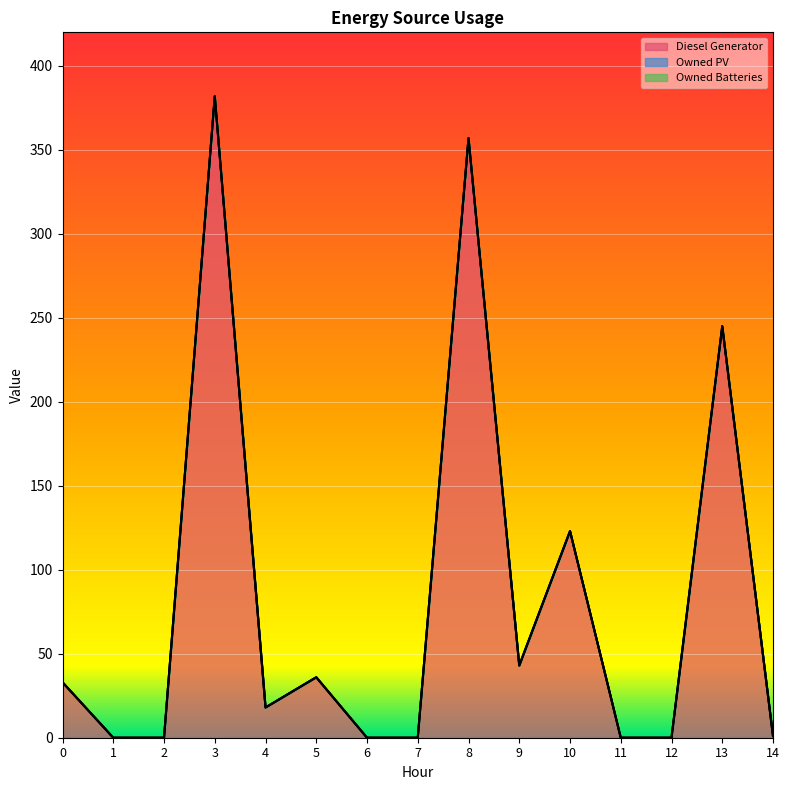

Which series has the largest total across all categories?

Diesel Generator